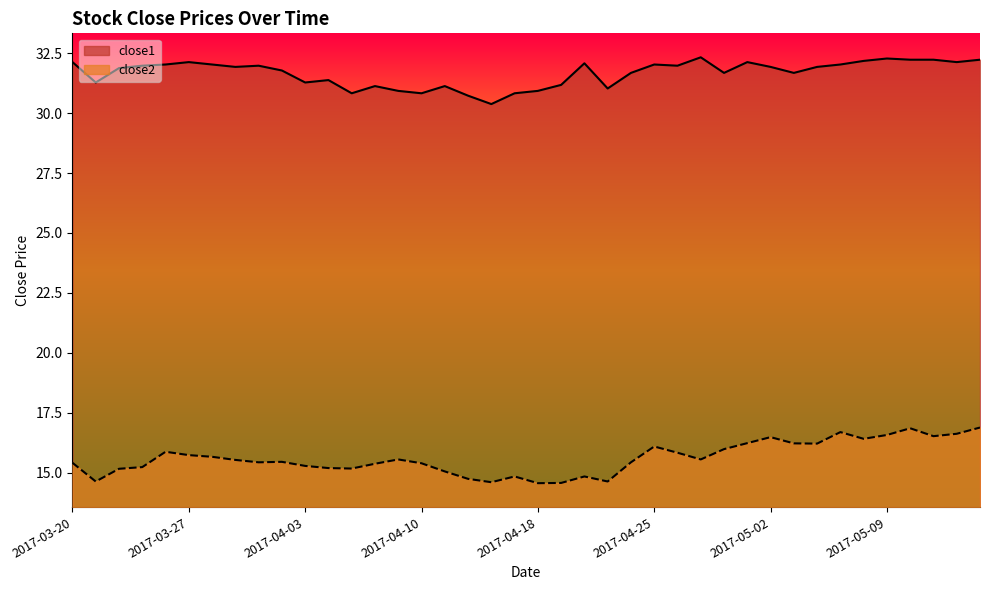

Which series has the widest spread of values?

close2